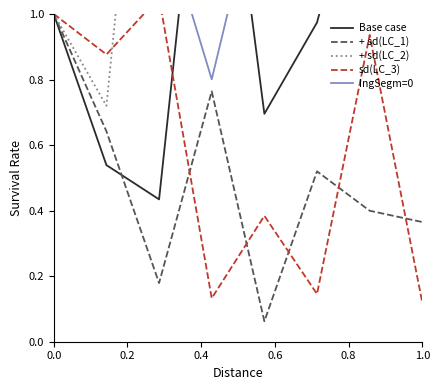

The value of + sd(LC_1) at 0.0 is 0.3. True or false?

False